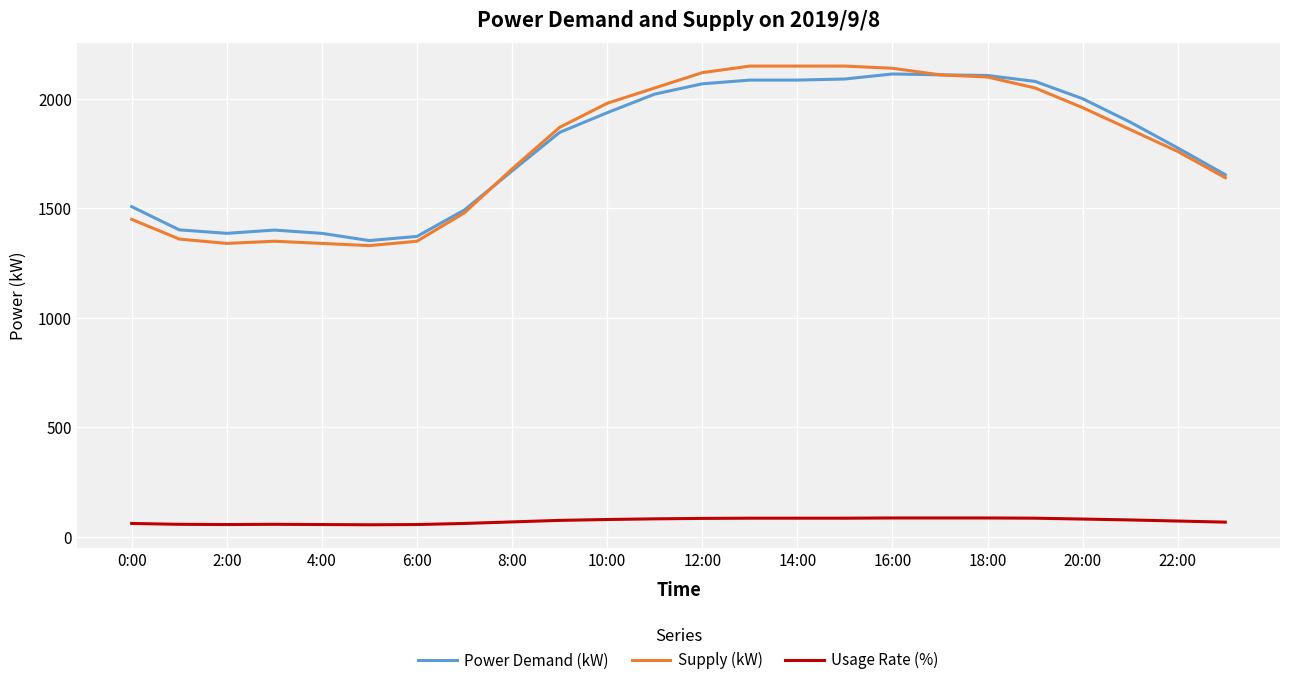

Which series has the widest spread of values?

Supply (kW)